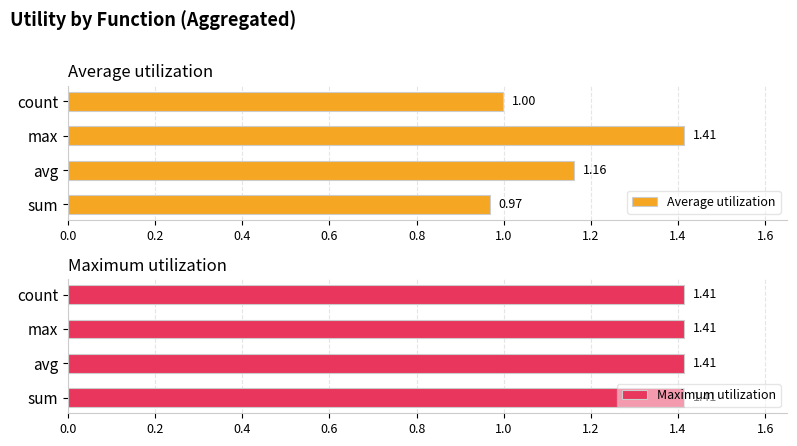

At which label does Average utilization reach its minimum?

sum